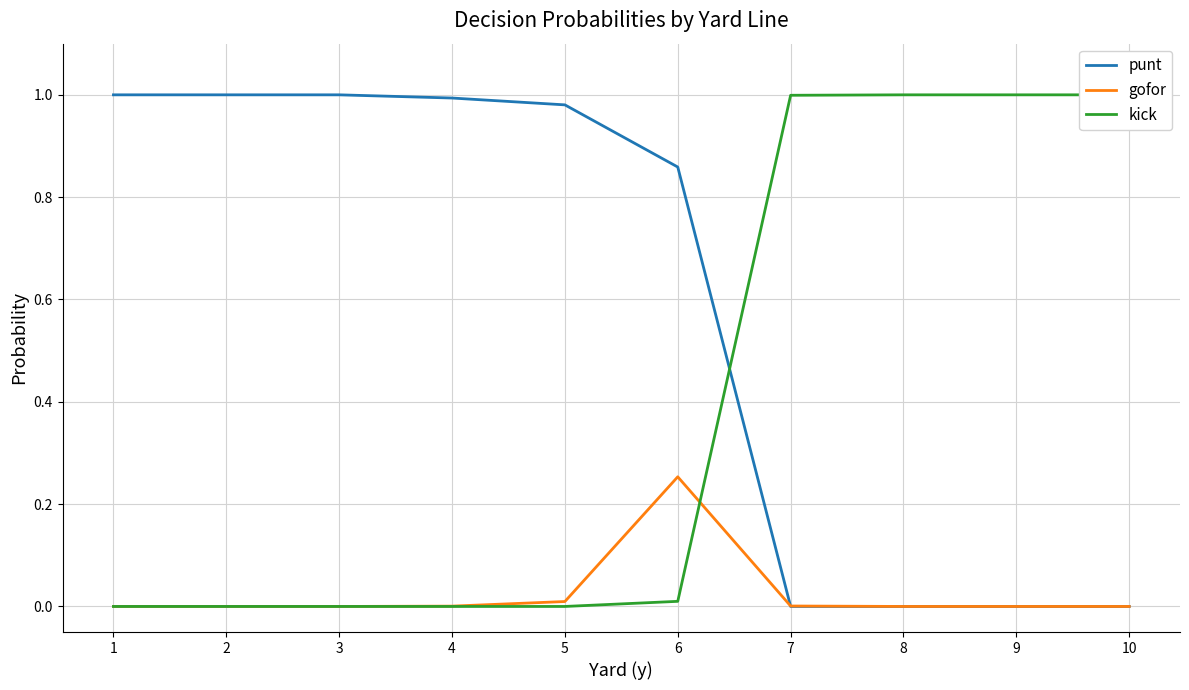

Which label corresponds to the largest value in the chart?

1